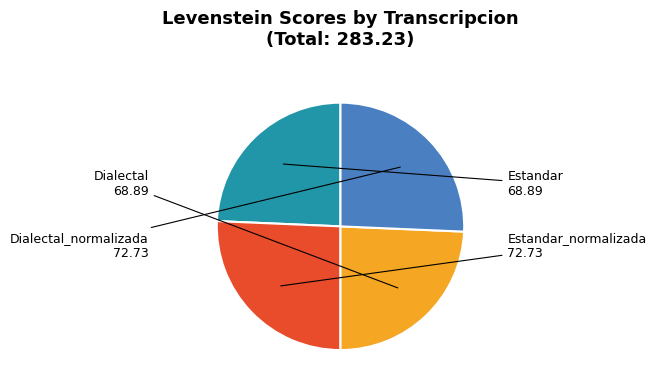

How many slices are in this pie chart?

4